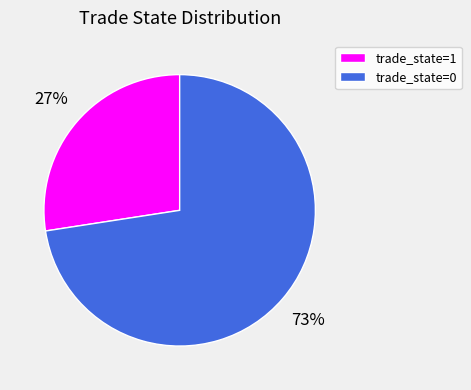

Rank the categories by value from lowest to highest.

trade_state=1, trade_state=0